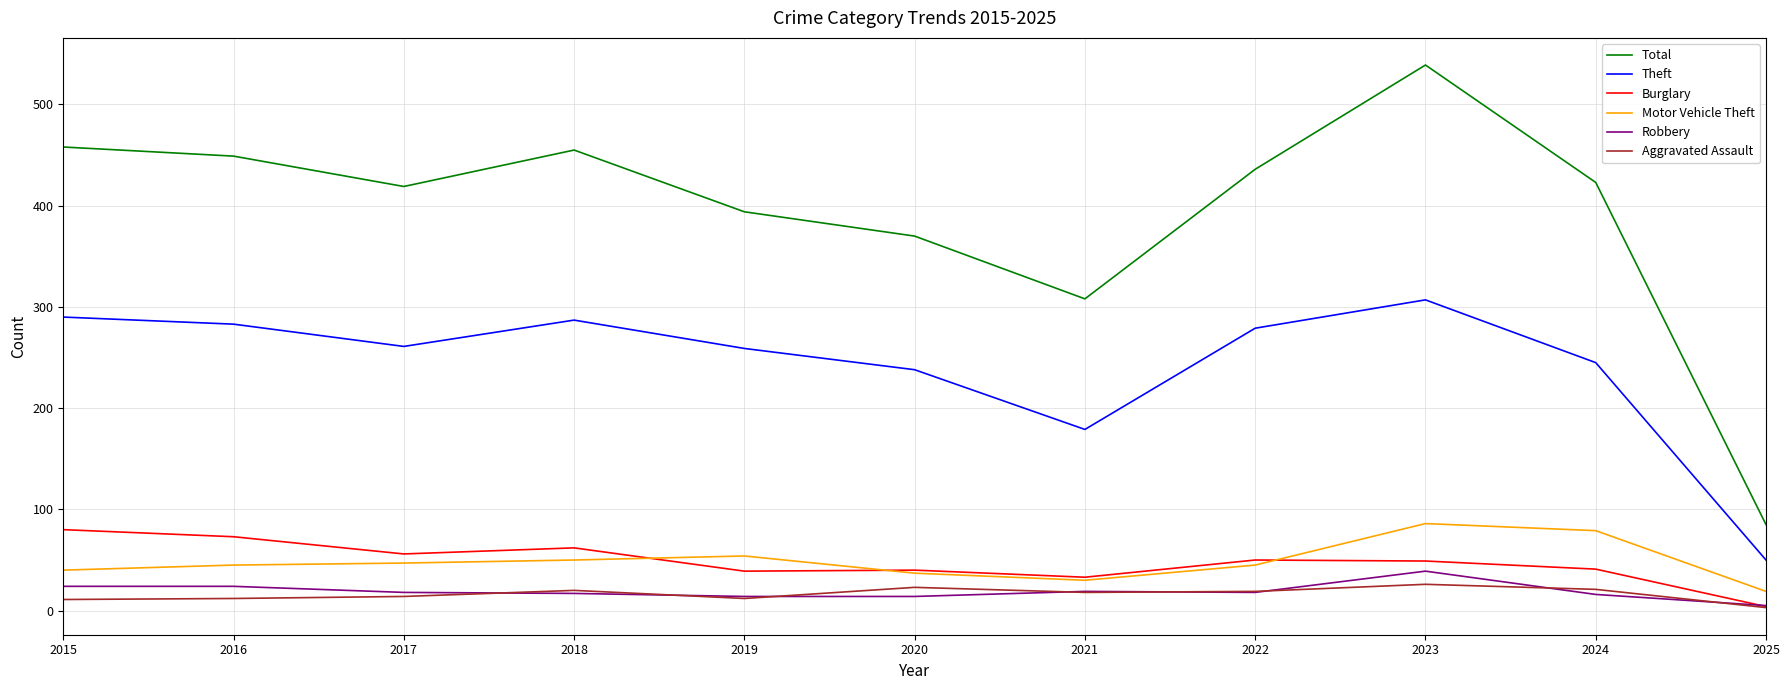

What is the sum of the Motor Vehicle Theft values at 2020 and 2019?

91